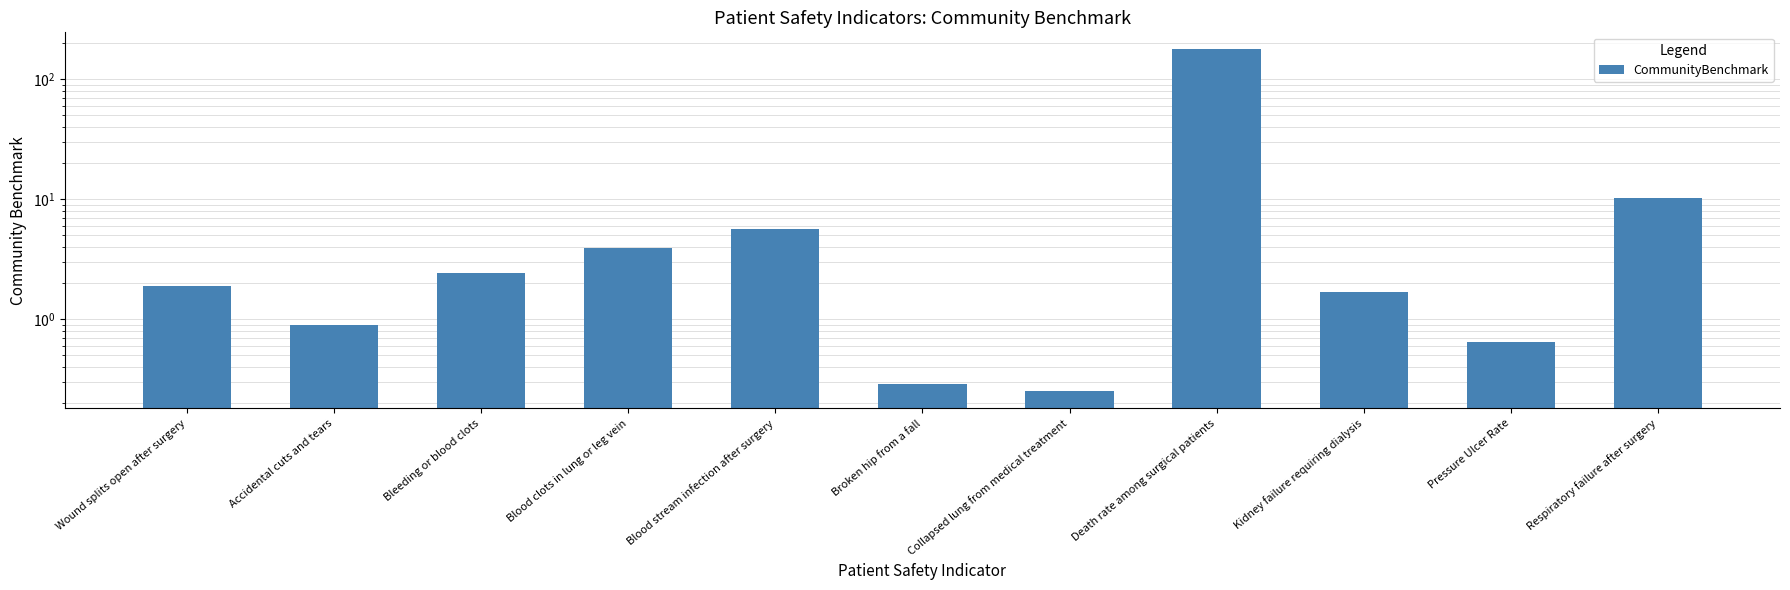

Reading right to left, what are all the values shown in this chart?

10.3	0.7	1.7	176.6	0.2	0.3	5.6	3.9	2.4	0.9	1.9